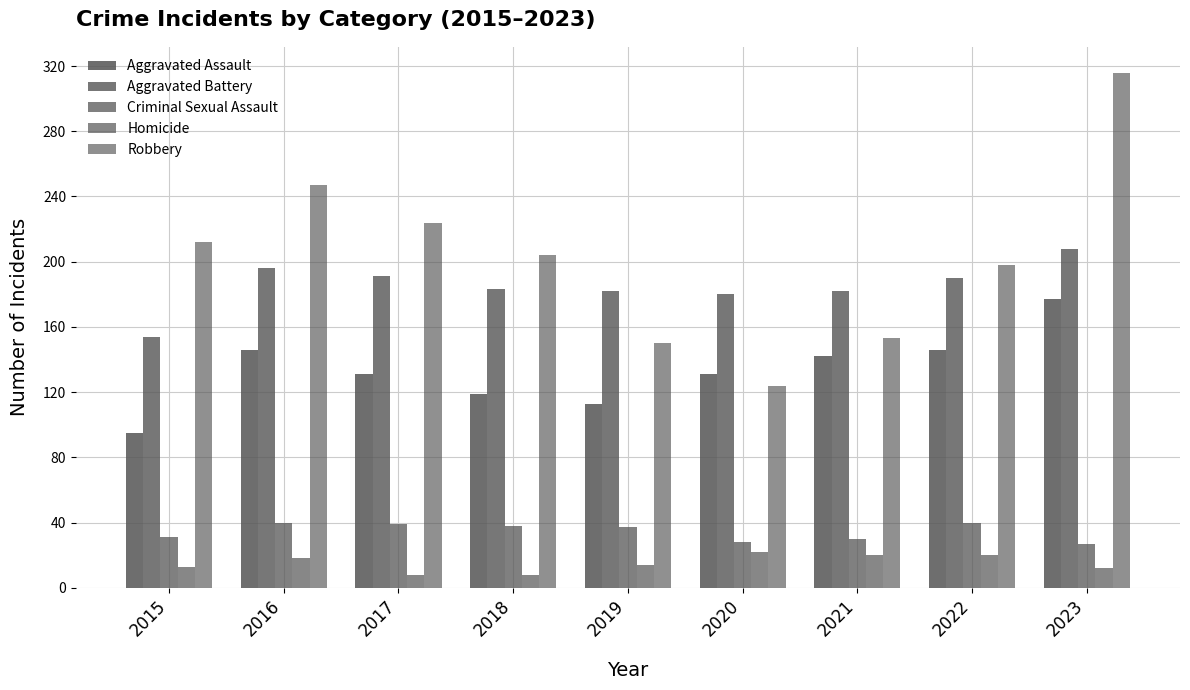

Which series changed the most between 2019 and 2022?

Robbery